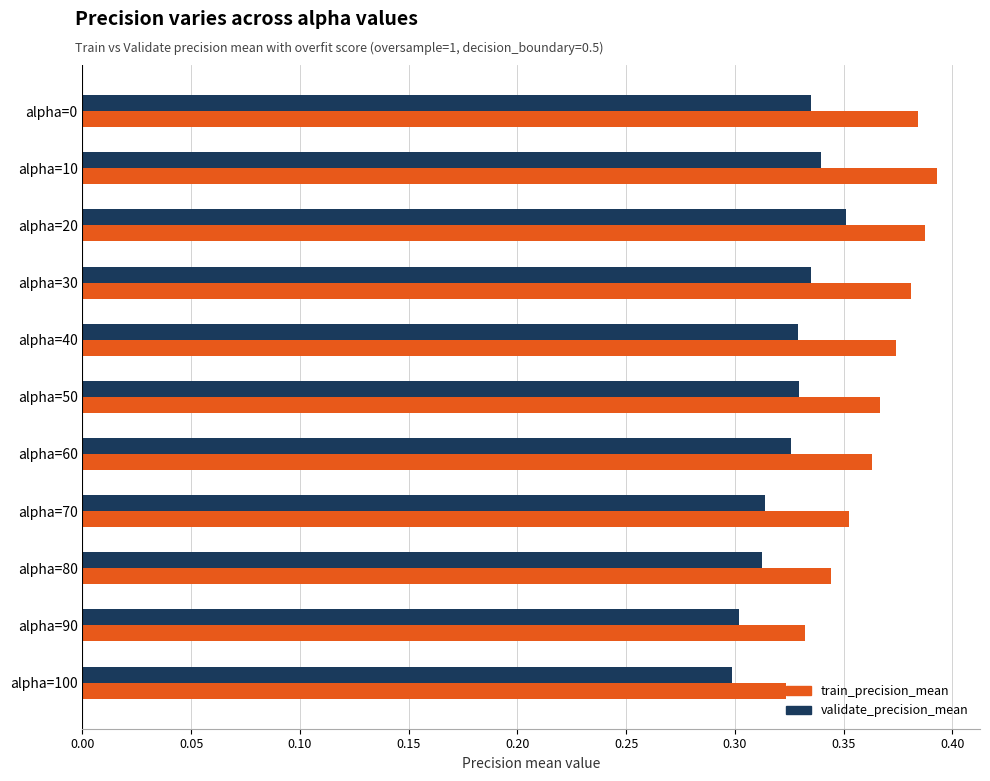

Which series changed the most between alpha=70 and alpha=100?

train_precision_mean